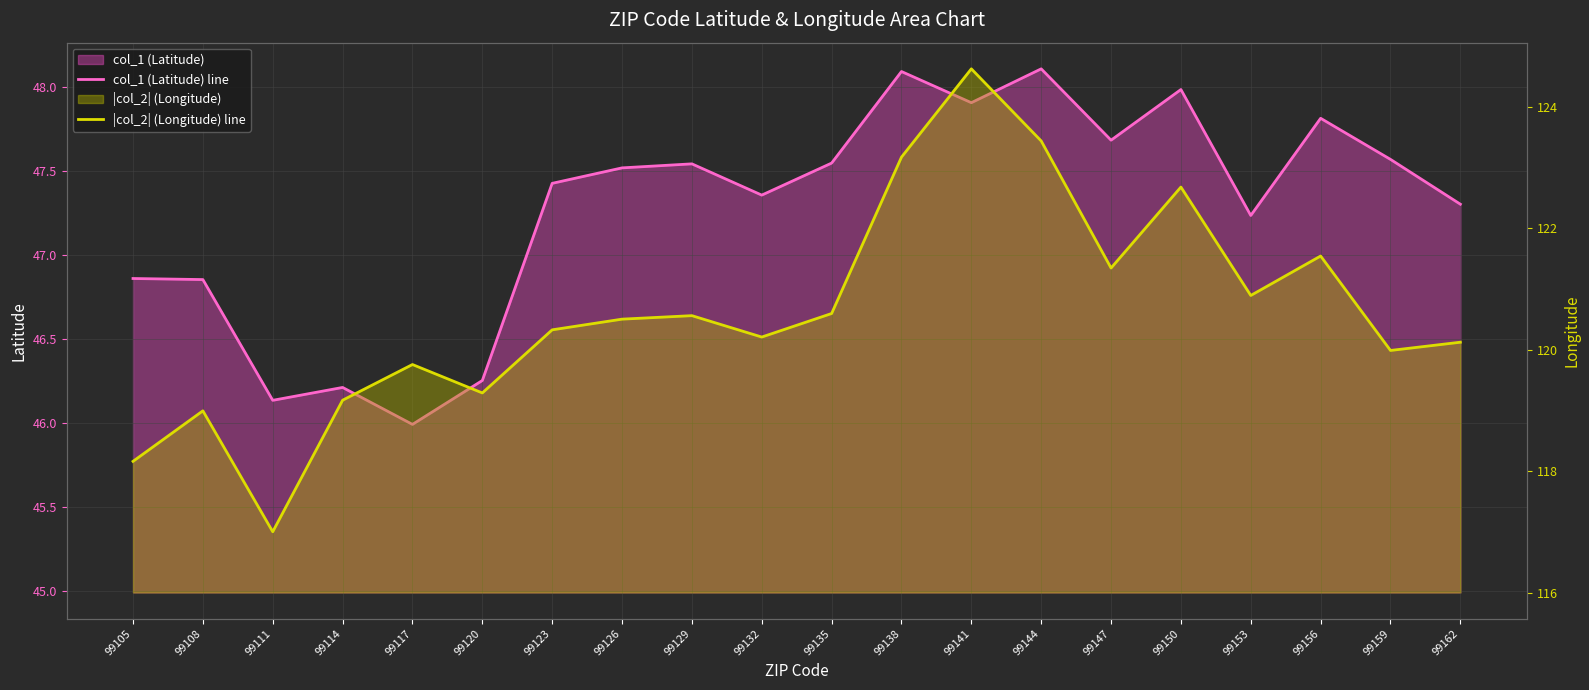

Where is the first local minimum for col_1 (Latitude) line?

99111